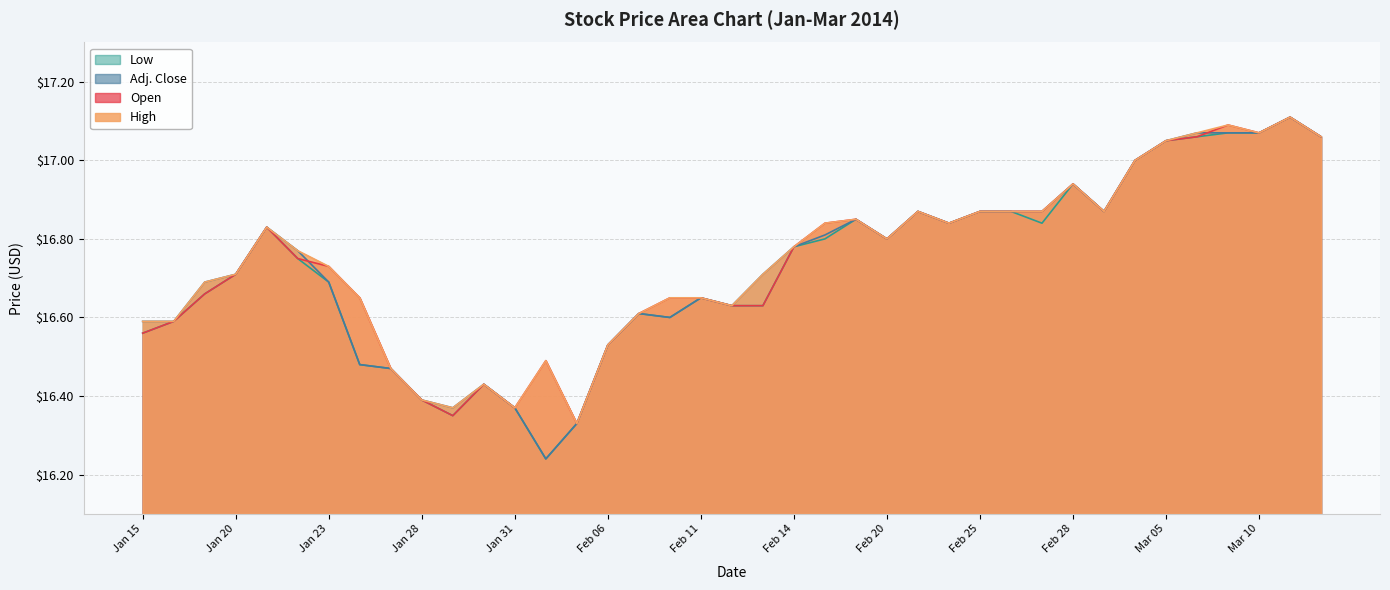

True or false: Adj. Close has more than 1 interior local peaks.

True